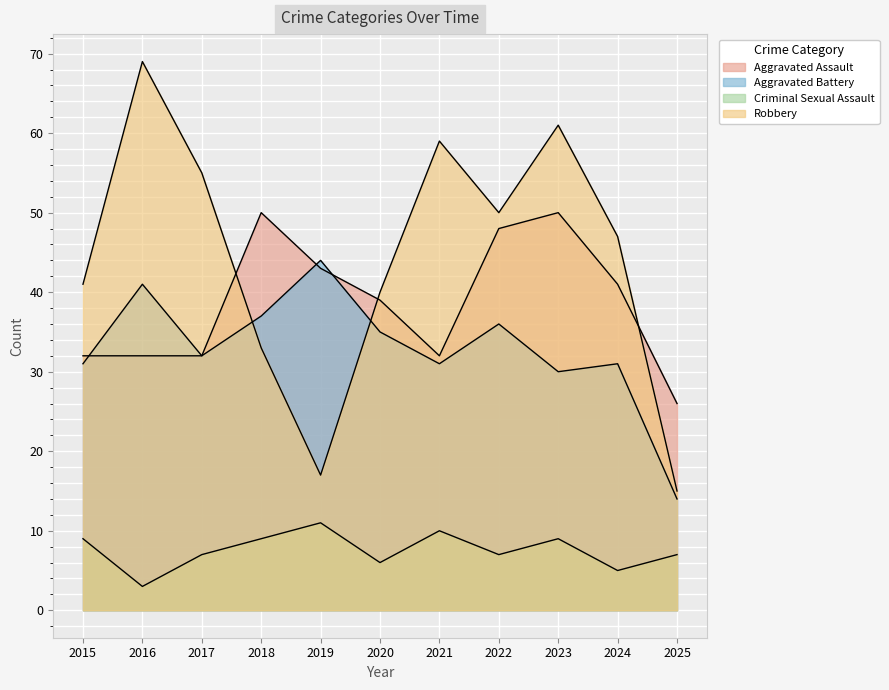

What are all the series names shown in the legend?

Aggravated Assault, Aggravated Battery, Criminal Sexual Assault, Robbery